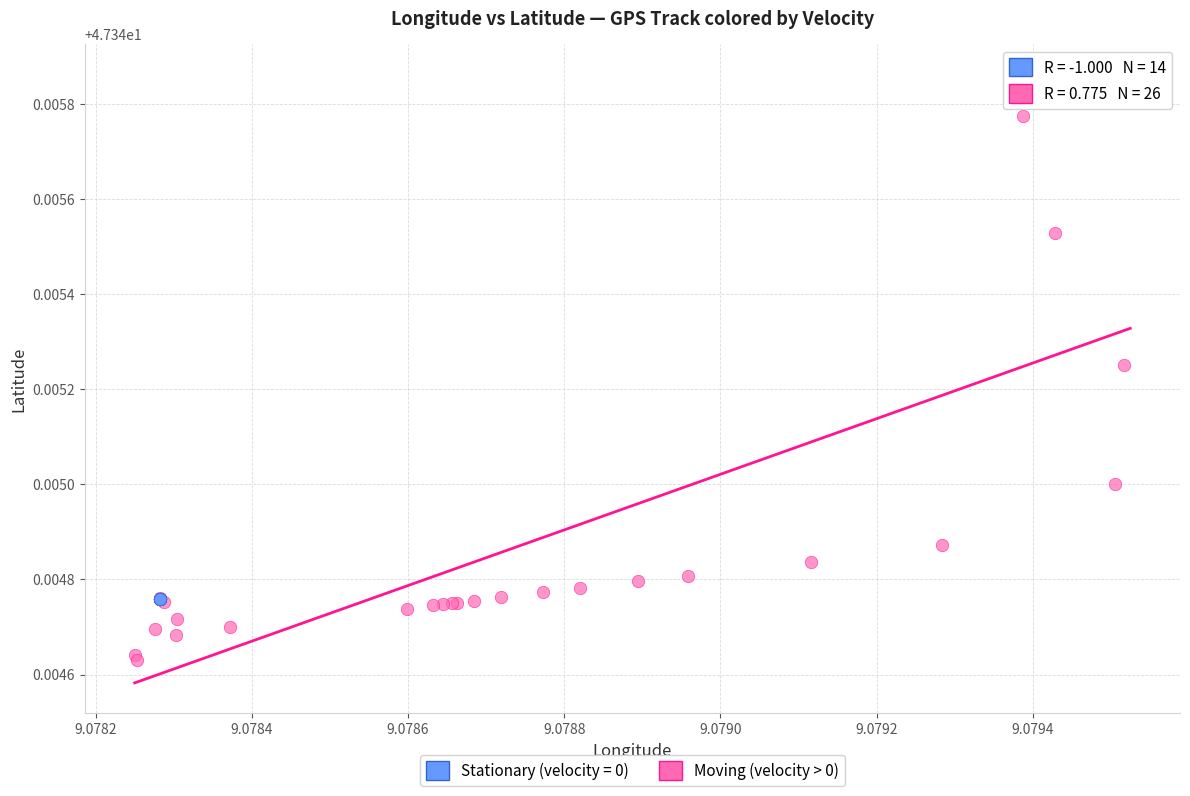

Which series contains the highest Y value?

Moving (velocity > 0)